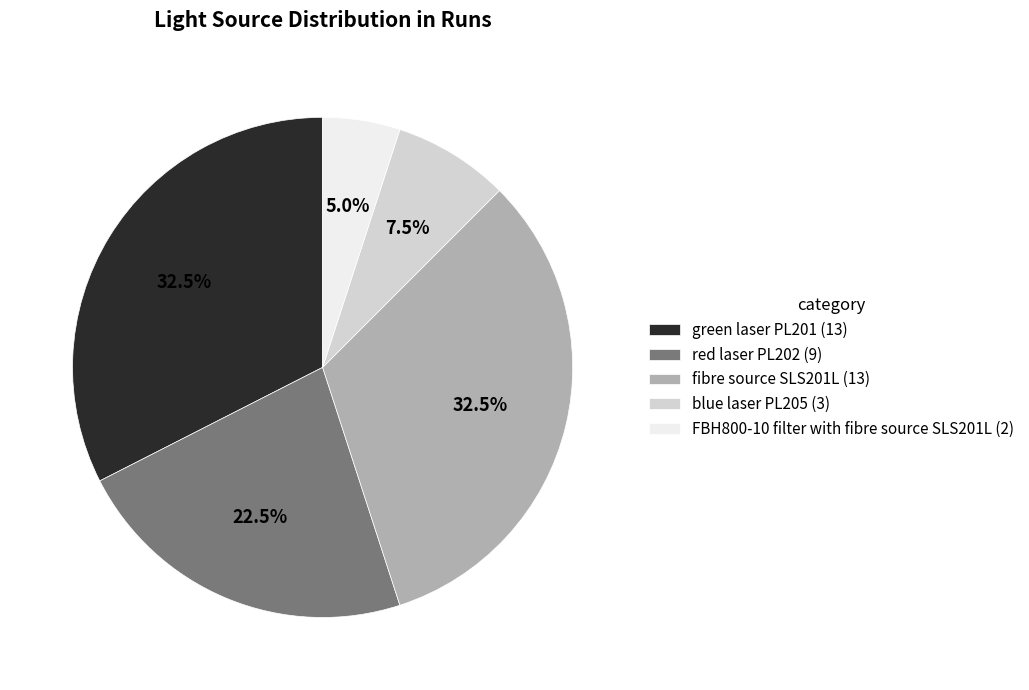

To the nearest percent, what percentage of the pie is FBH800-10 filter with fibre source SLS201L?

5%